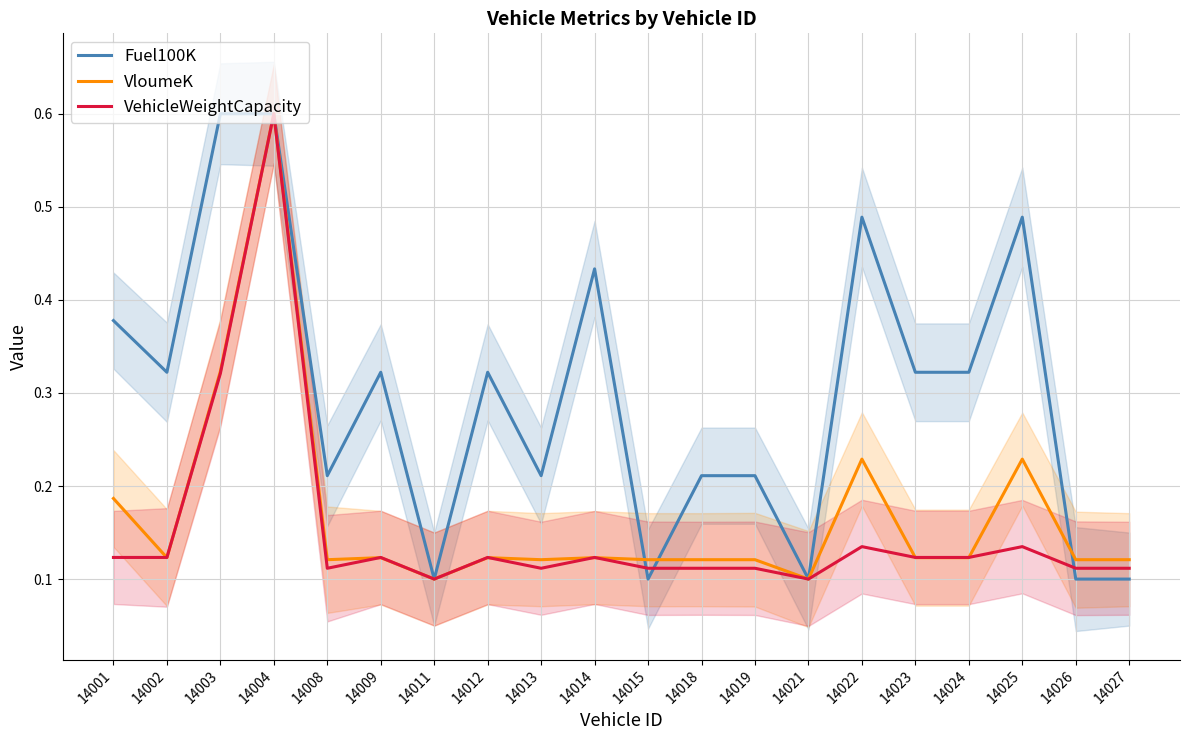

What value does the Fuel100K series have at 14001?

0.4